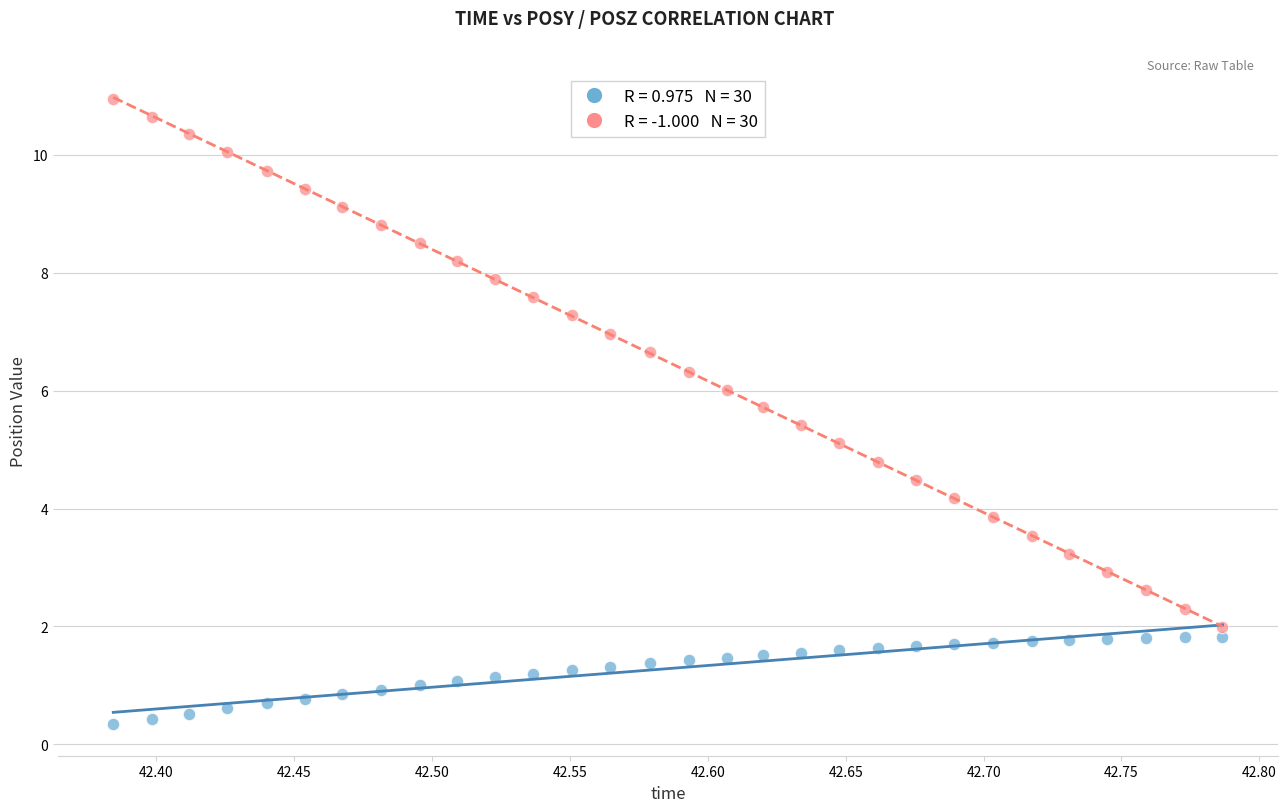

Across all data points, what is the range of Y values (max minus min)?

10.6